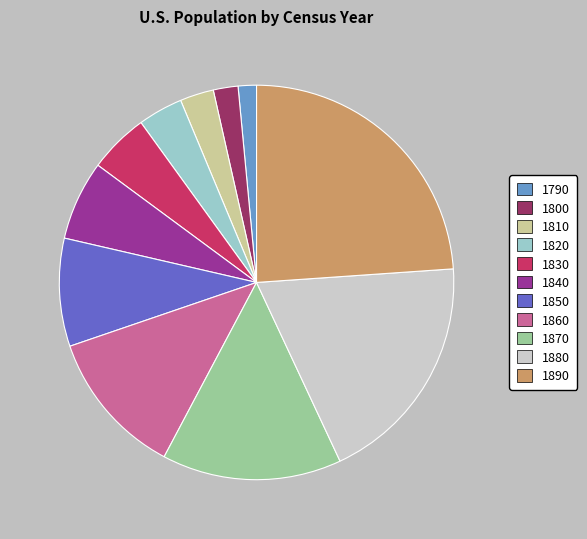

Is the sum of 1820 and 1810 greater than half?

No